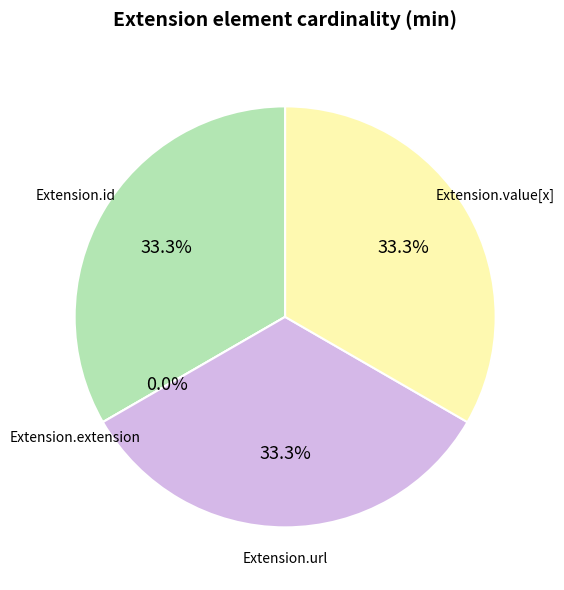

Is the sum of Extension.id and Extension.extension greater than half?

No